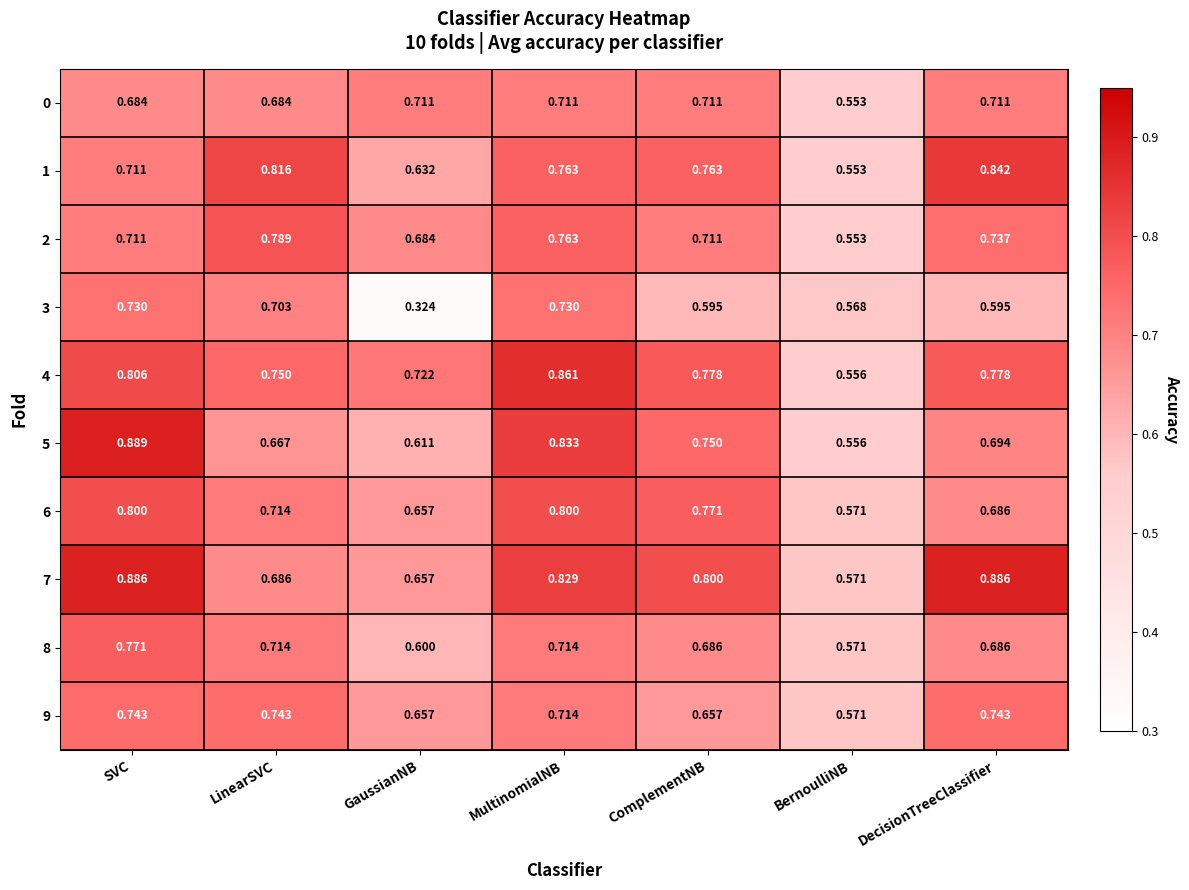

At how many categories does at least one series exceed 0?

7